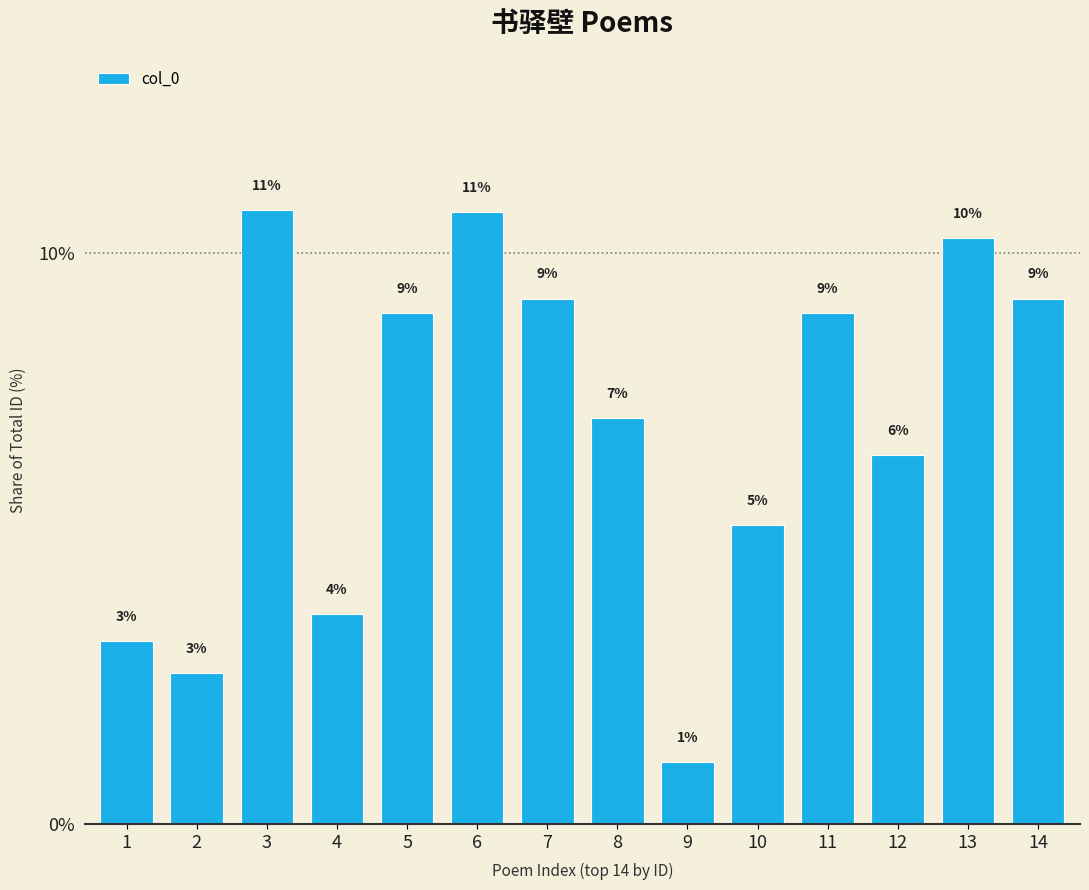

Does the chart contain stacked bars?

No